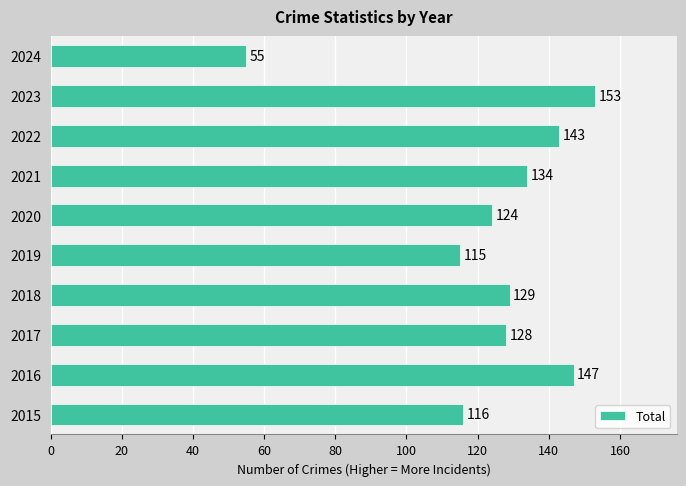

What is the average value?

124